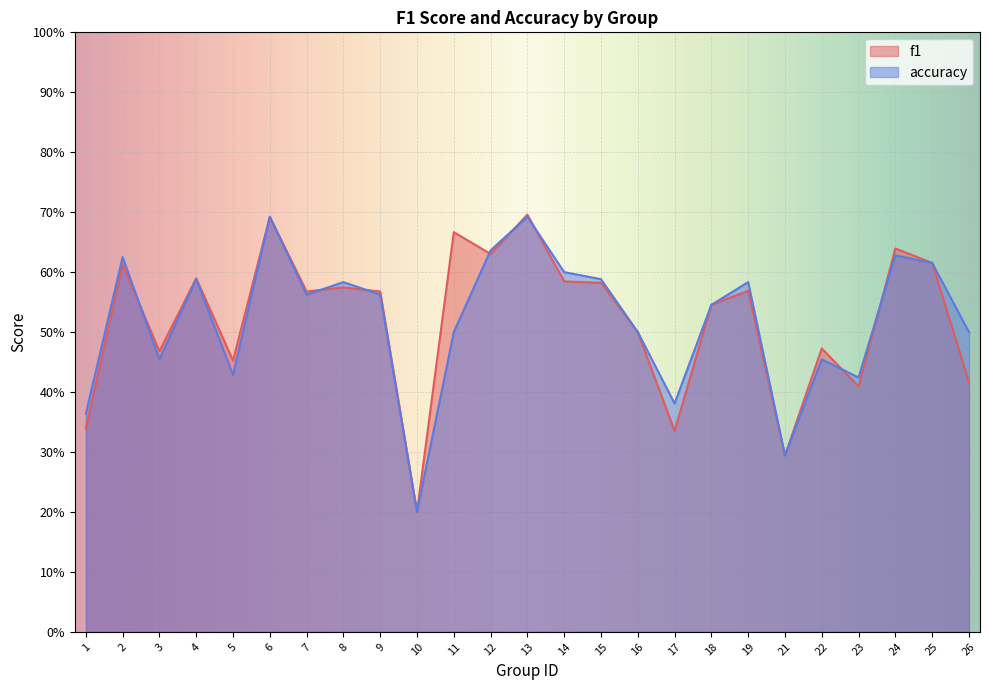

Where do f1 and accuracy first cross each other?

2 and 3